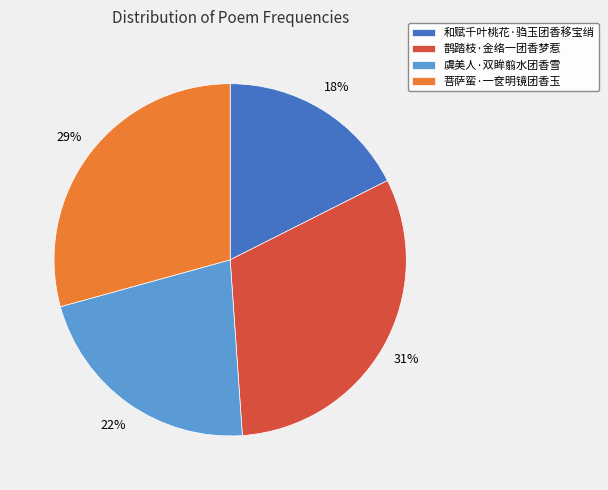

How many segments does this pie chart have?

4